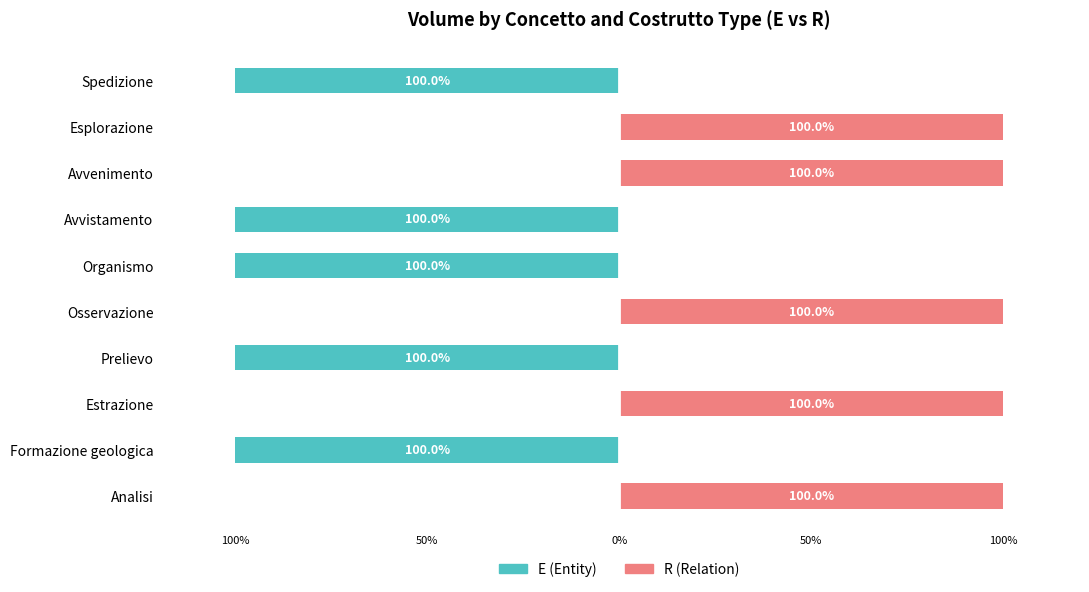

Reading right to left, extract all data points from this chart.

E (Entity): 0	-100	0	-100	0	-100	-100	0	0	-100
R (Relation): 100	0	100	0	100	0	0	100	100	0